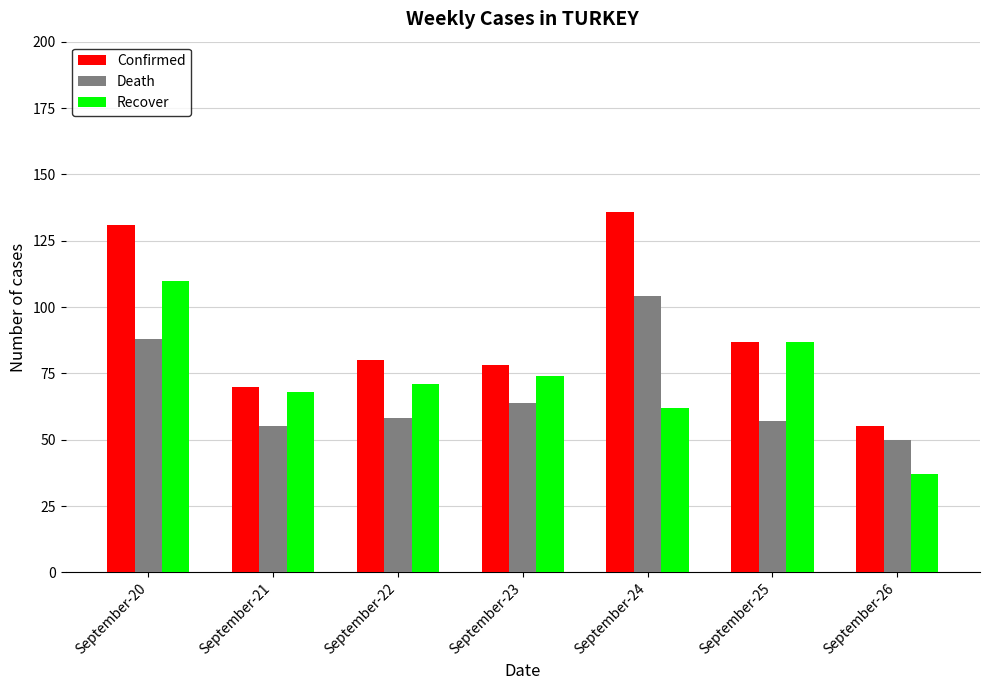

How many data points in Death are less than 58?

3